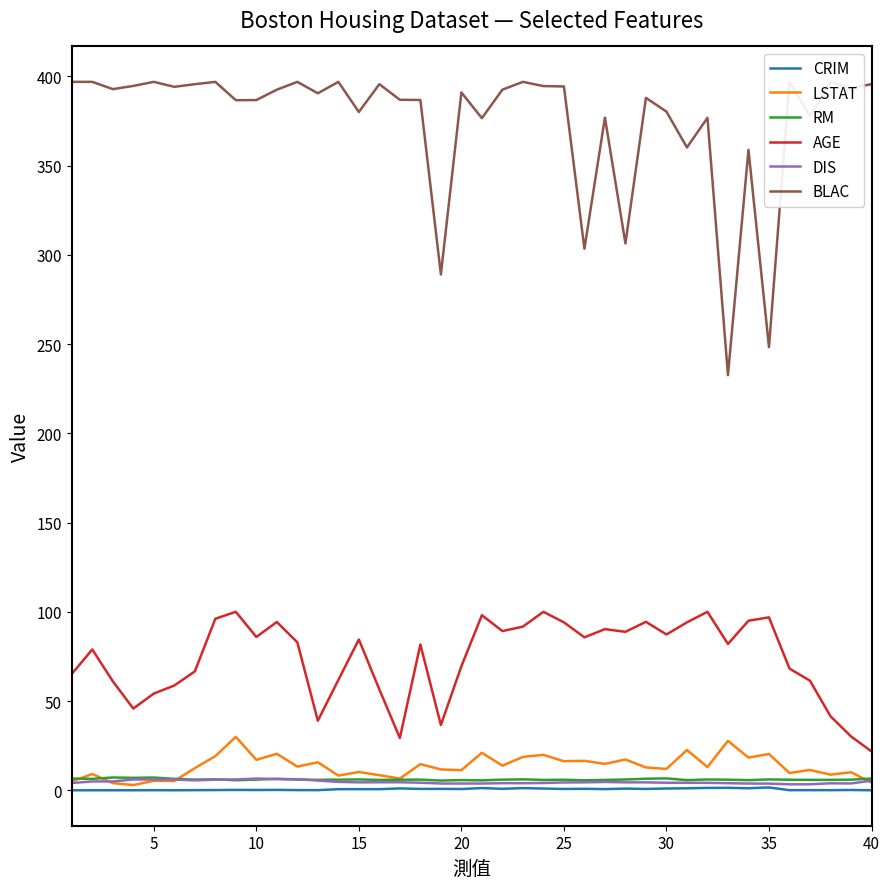

True or false: LSTAT and AGE intersect in this chart.

False